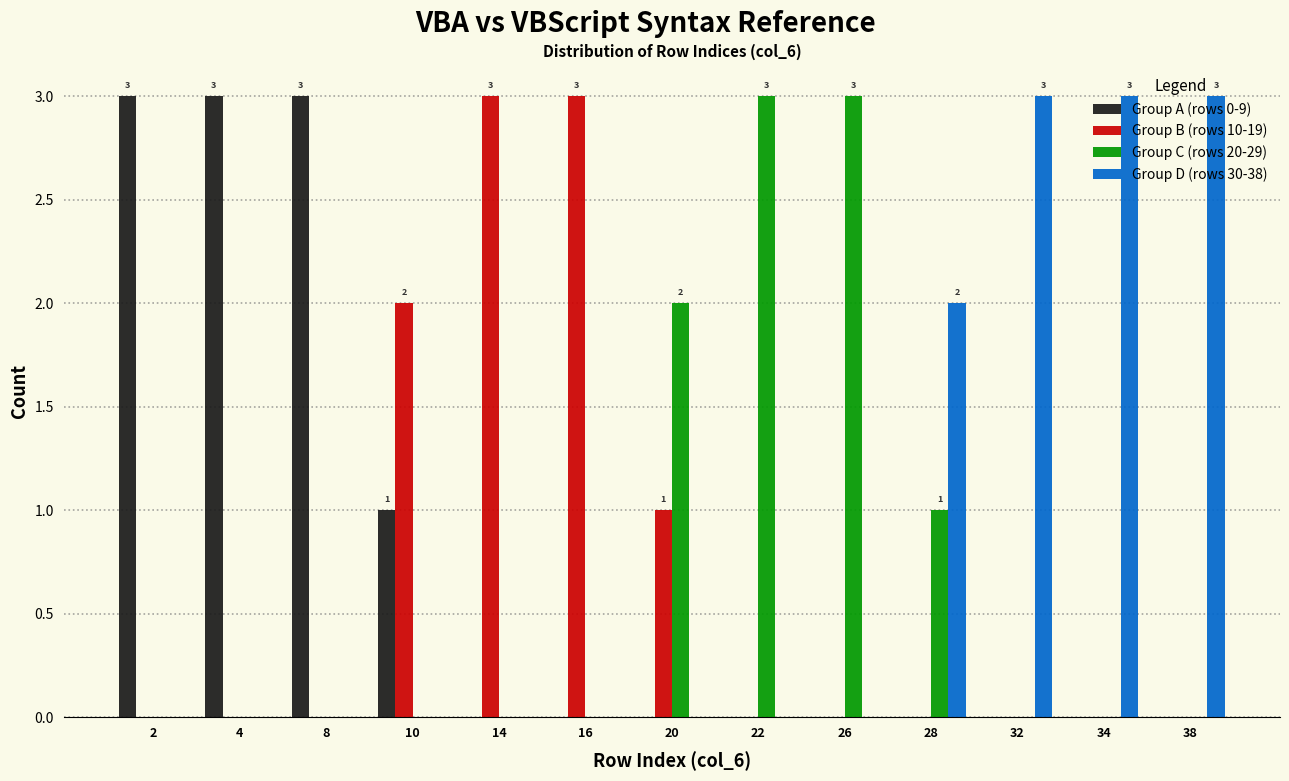

Is it true that Group B (rows 10-19) equals -2 at 26?

False